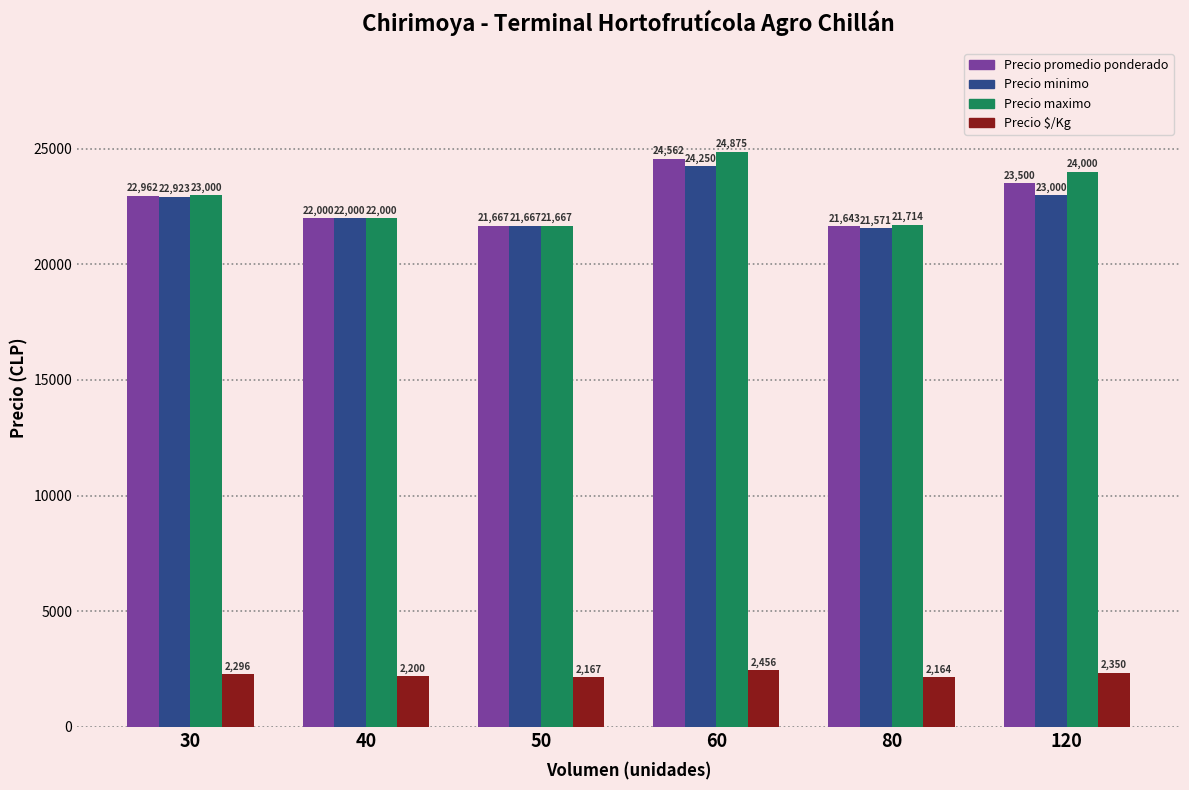

Reading left to right, list all the values displayed in this chart.

Precio promedio ponderado: 22962	22000	21667	24562	21643	23500
Precio minimo: 22923	22000	21667	24250	21571	23000
Precio maximo: 23000	22000	21667	24875	21714	24000
Precio $/Kg: 2296	2200	2167	2456	2164	2350